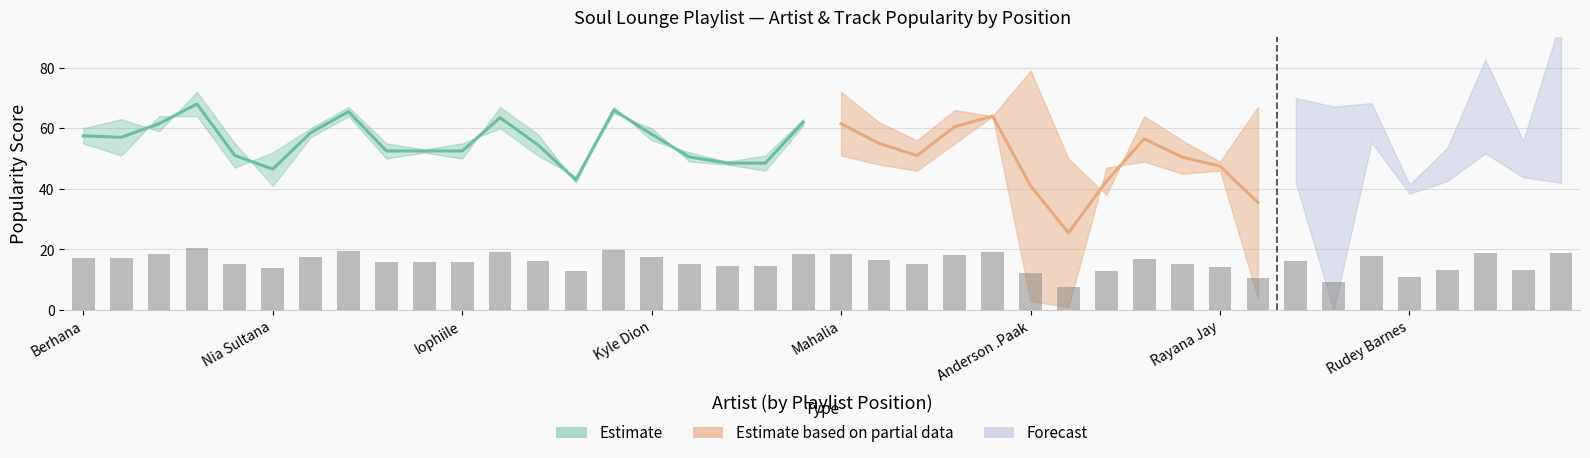

At which label is Artist_Popularity closest to 54?

Terrace Martin